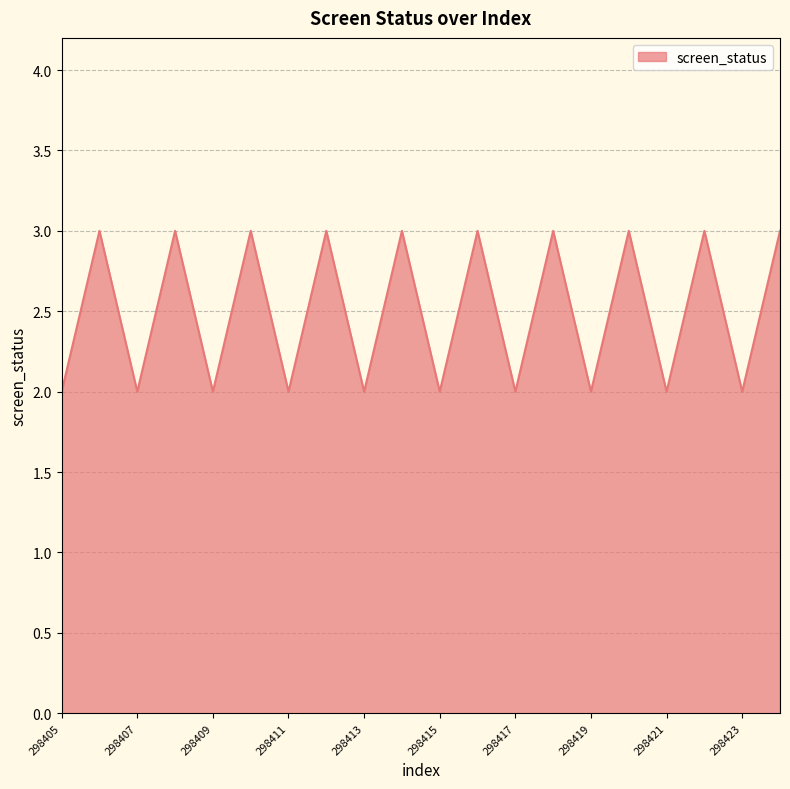

What is the maximum value shown in the chart?

3